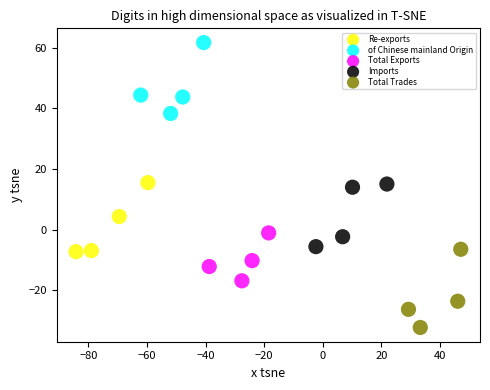

Which series reaches the minimum Y coordinate?

Total Trades